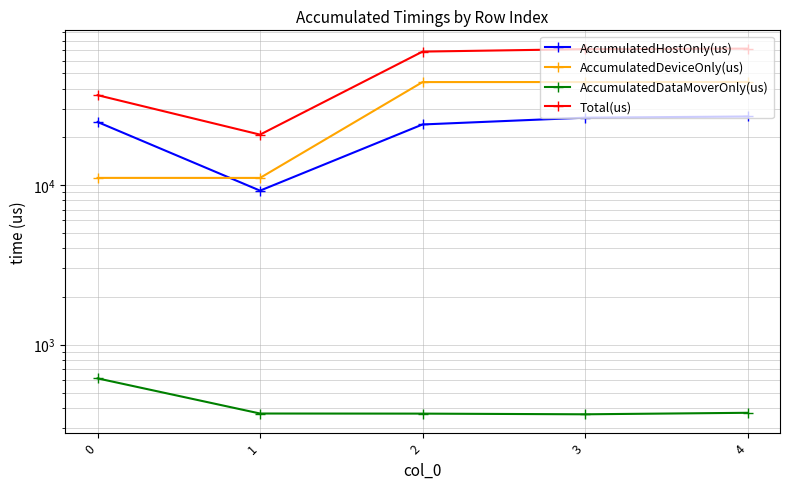

What is the approximate value of AccumulatedDeviceOnly(us) at 2?

43984.9